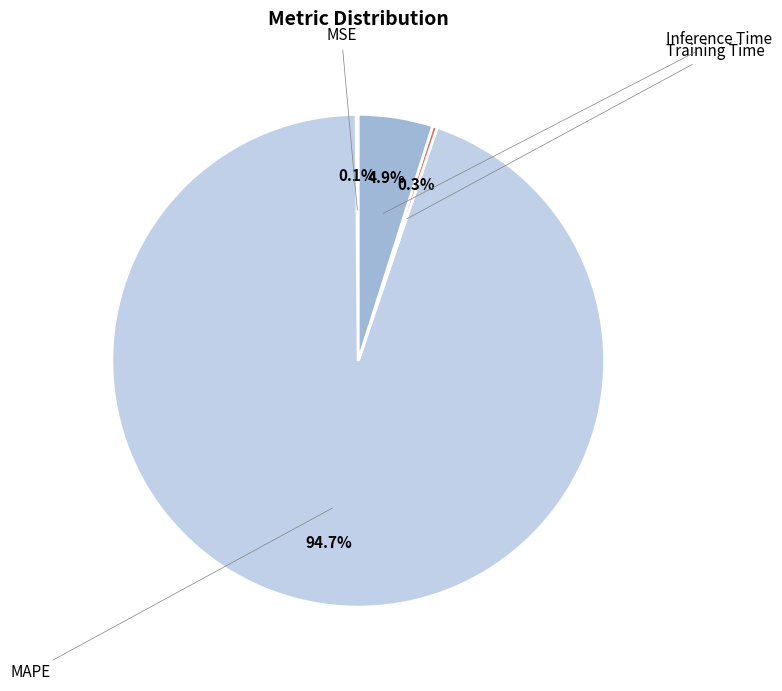

Is there a majority slice in this chart?

Yes